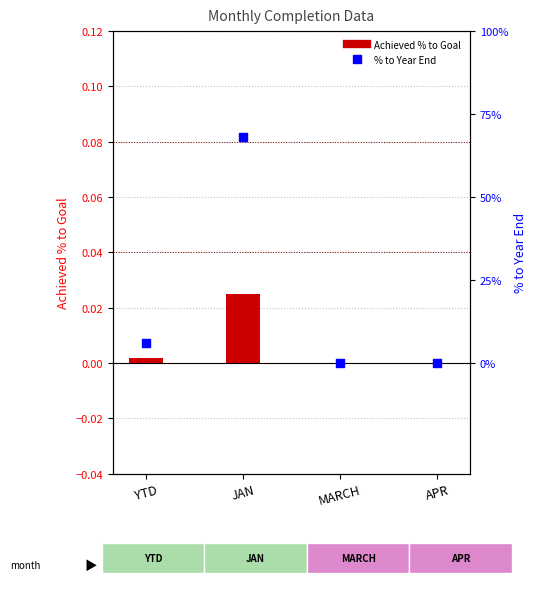

At which category is the sum across all series the highest?

JAN